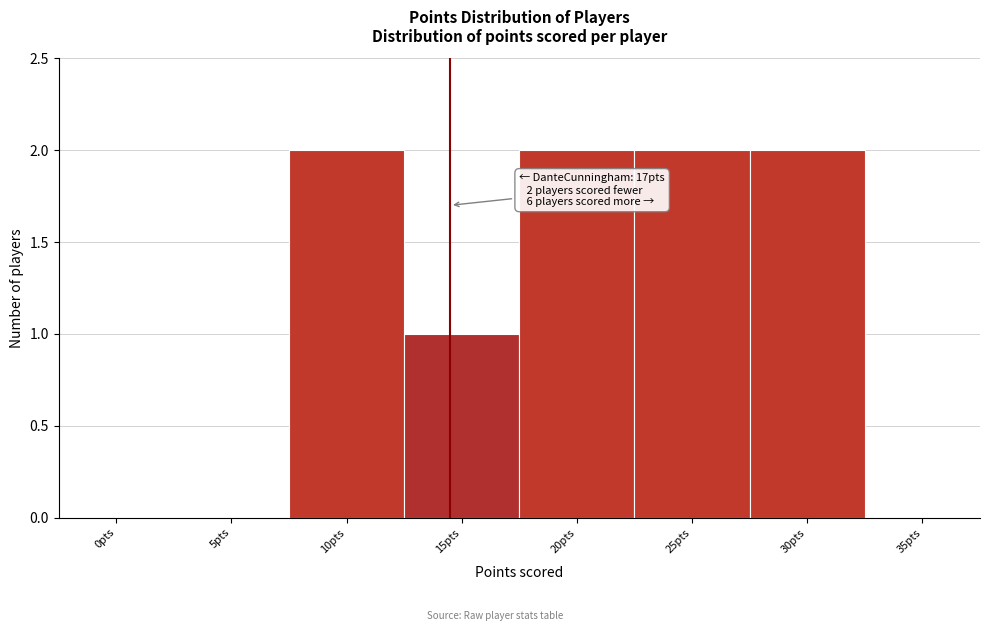

Reading left to right, transcribe all the data shown in this chart.

0pts=0	5pts=0	10pts=2	15pts=1	20pts=2	25pts=2	30pts=2	35pts=0